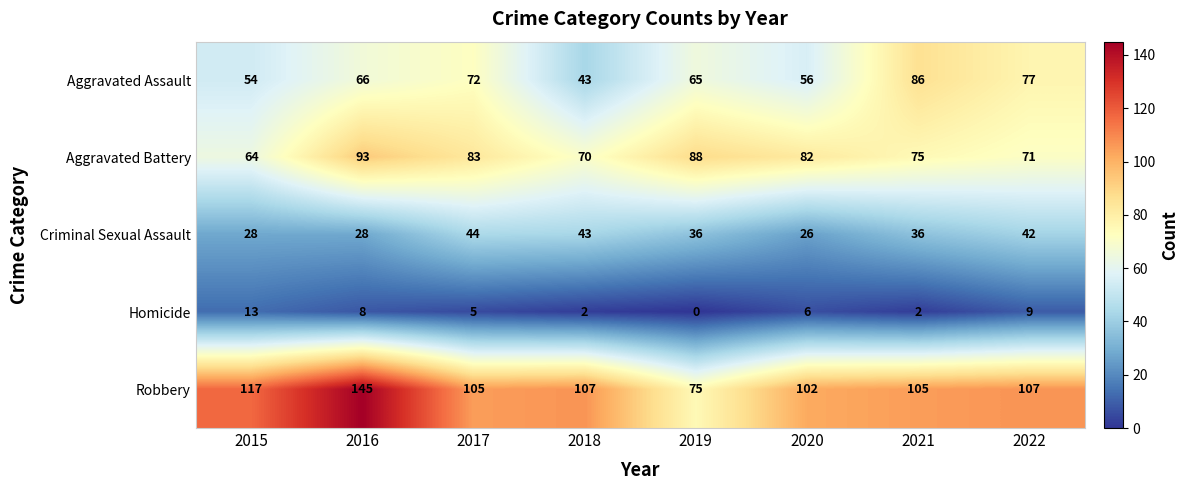

What value does the Criminal Sexual Assault series have at 2016?

28